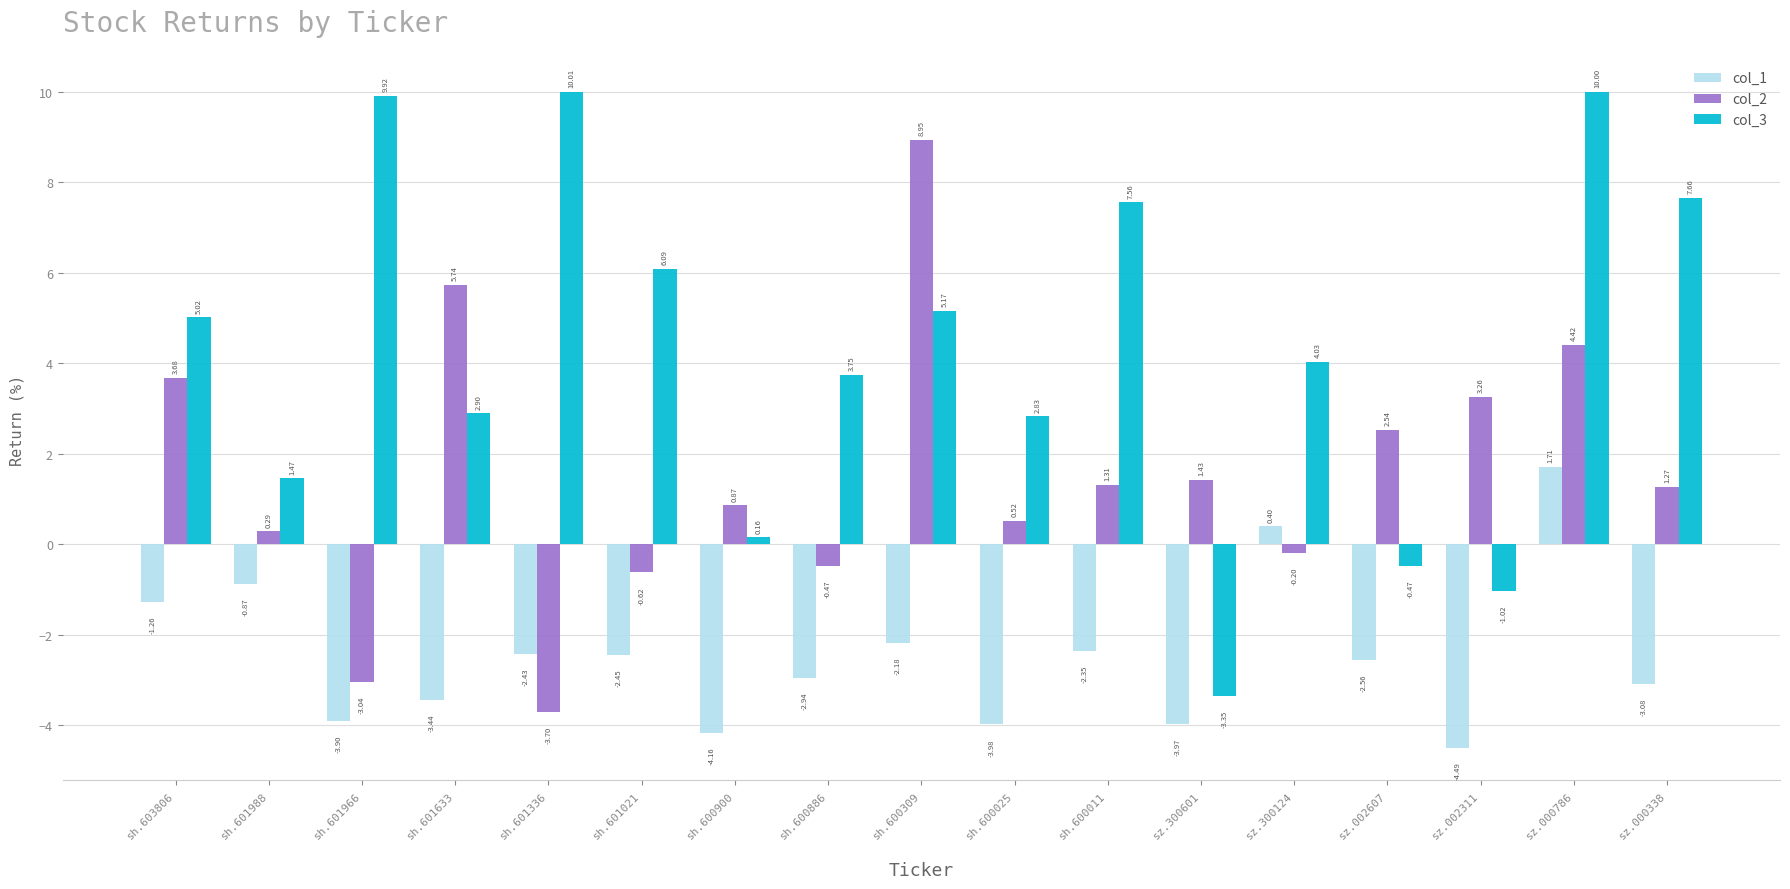

How many values in col_2 are below zero?

5